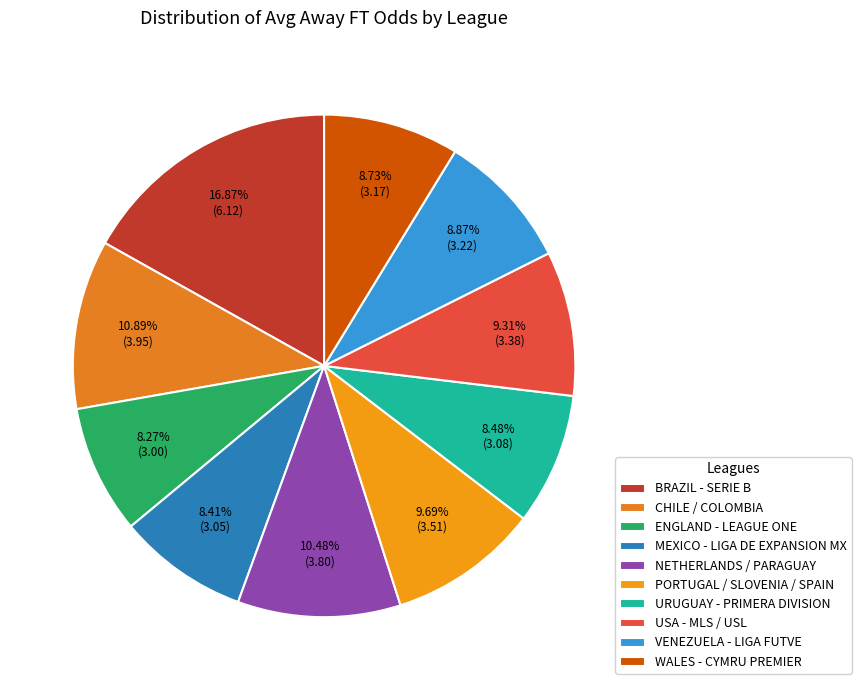

To the nearest percent, what is the difference between the largest and smallest slice percentages?

9%